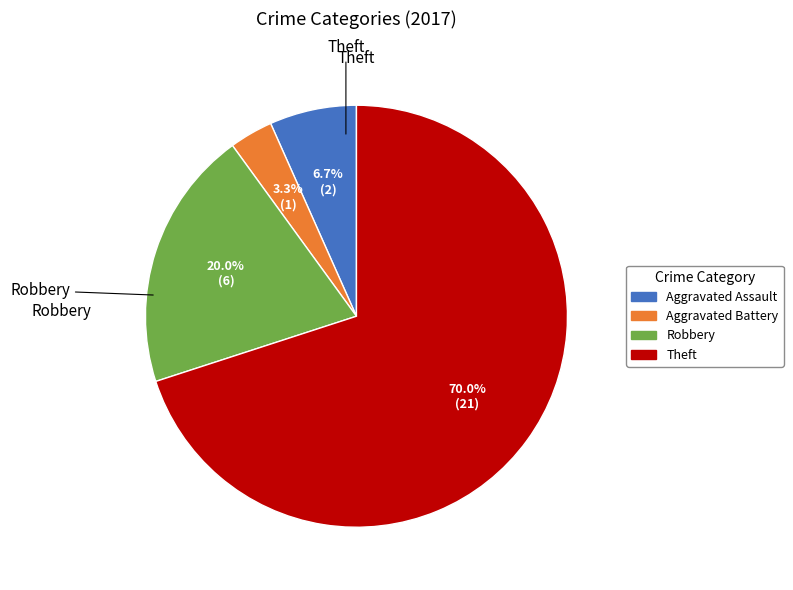

Between Aggravated Battery and Theft, which is larger?

Theft